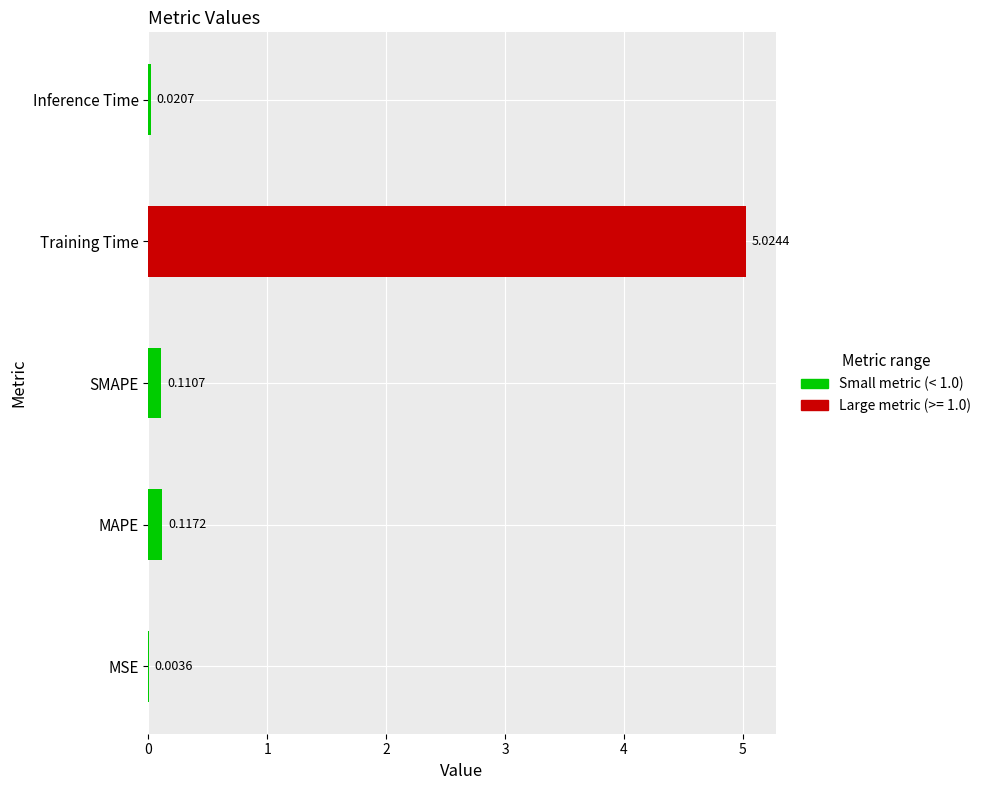

Which label corresponds to the largest value in the chart?

Training Time